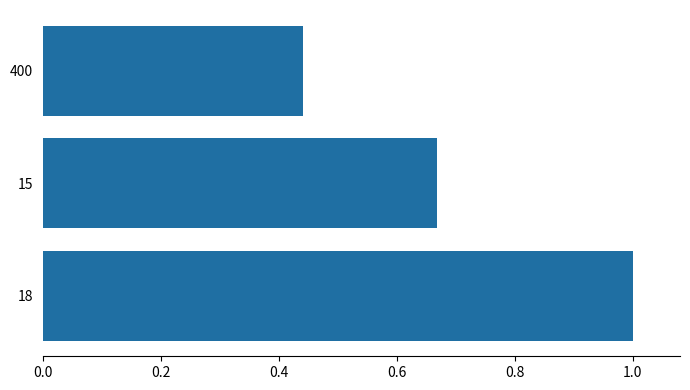

True or false: the data shows 0.6 at 18.

False